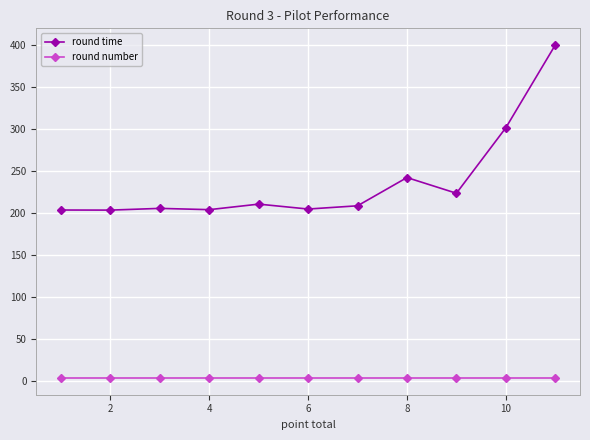

At how many categories does at least one series exceed 69?

11